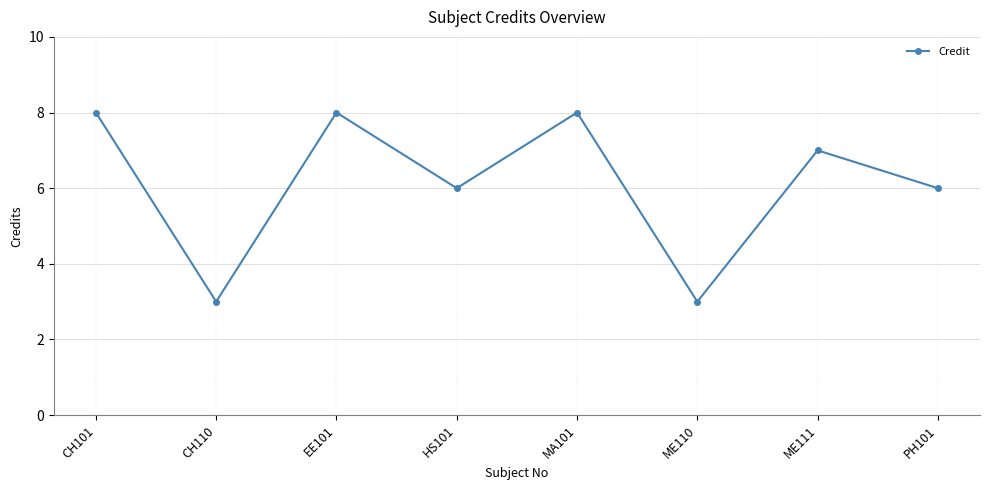

How many values are between 6 and 8?

6